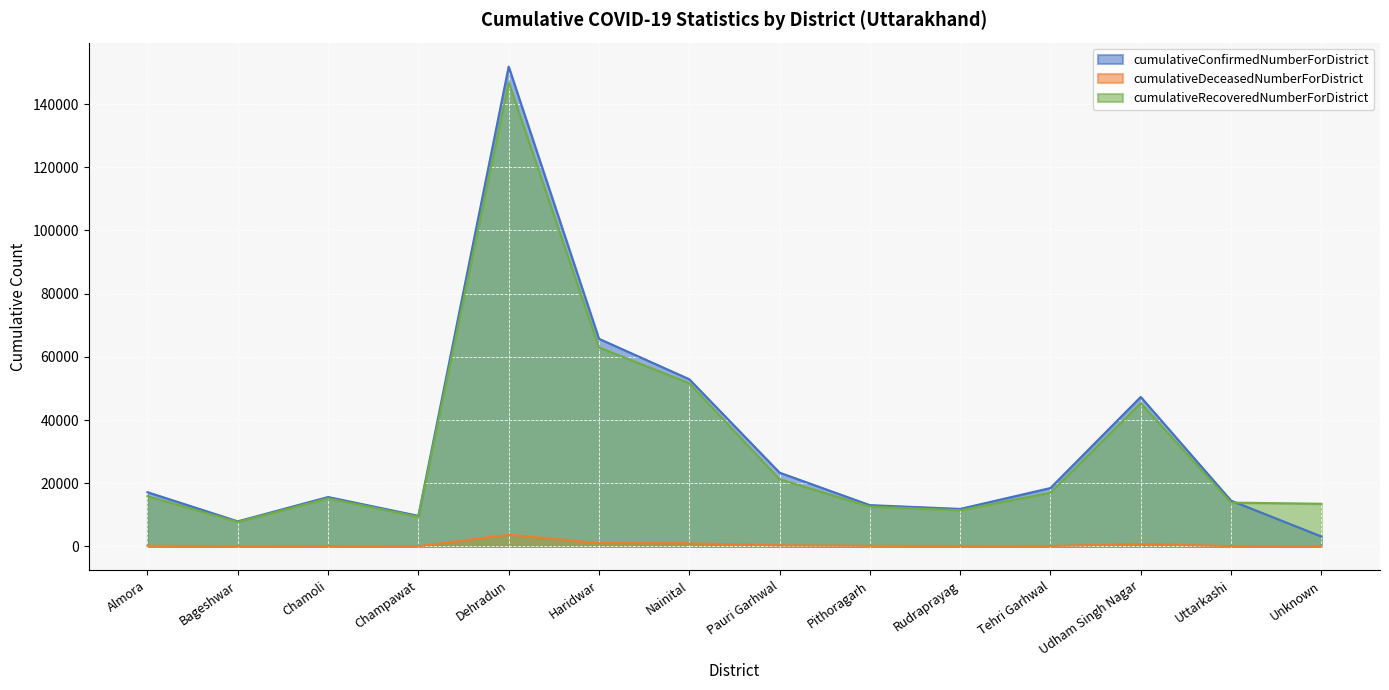

Between Champawat and Pithoragarh, which series saw the biggest shift?

cumulativeConfirmedNumberForDistrict